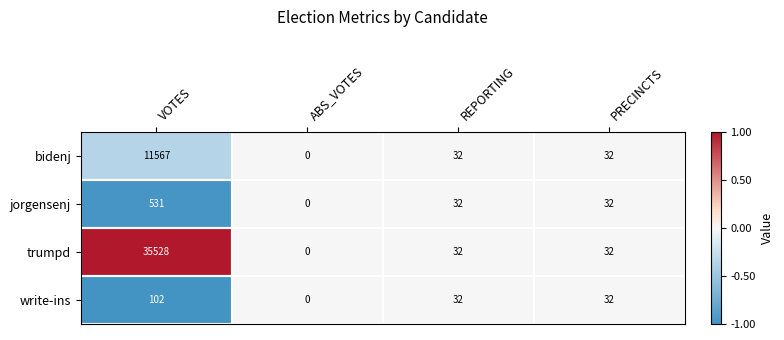

Is the value of trumpd at VOTES greater than the value of write-ins at PRECINCTS?

Yes